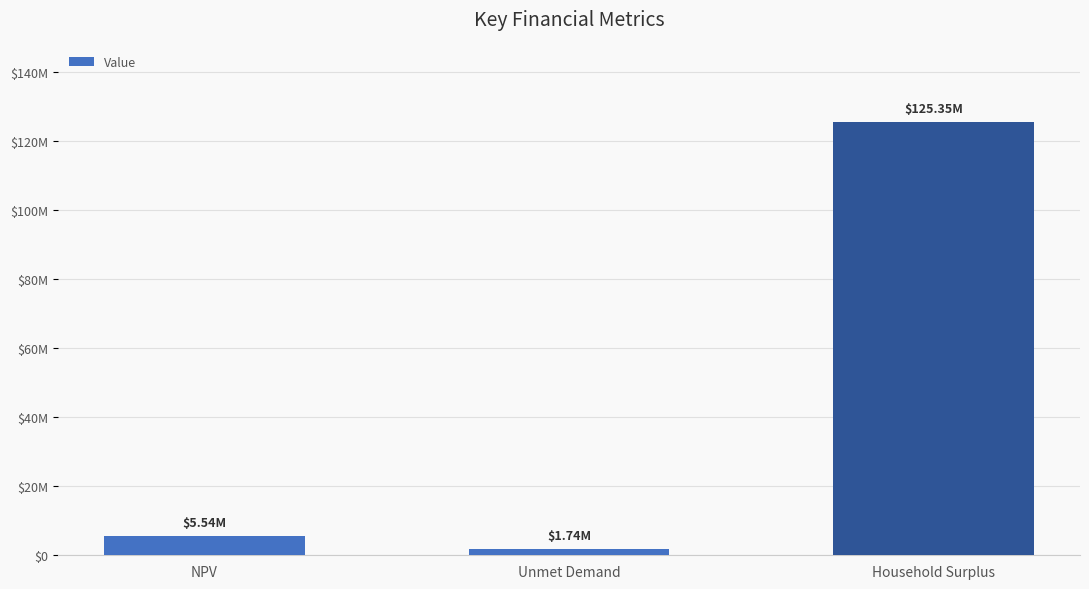

Reading left to right, extract all data points from this chart.

5542008.9	1736560.8	125349132.4